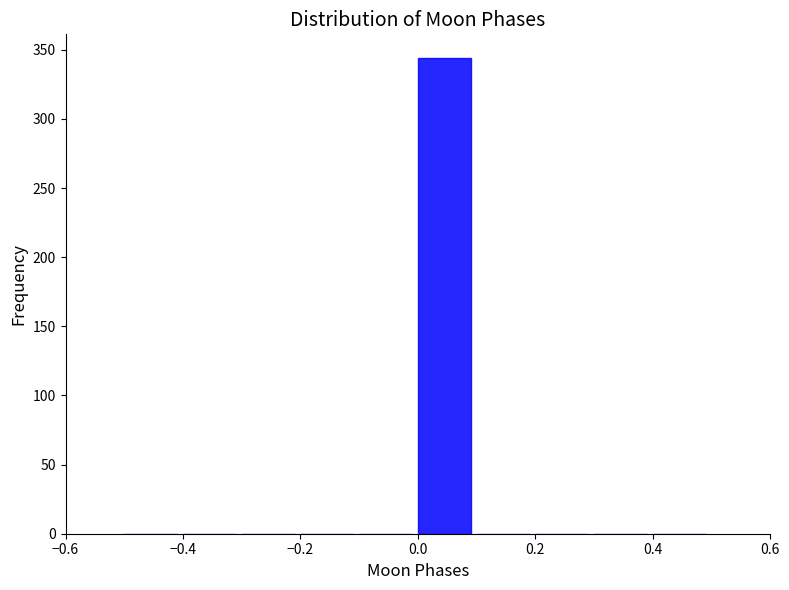

Over which range of the x-axis is the bar tallest?

0.0 to 0.1